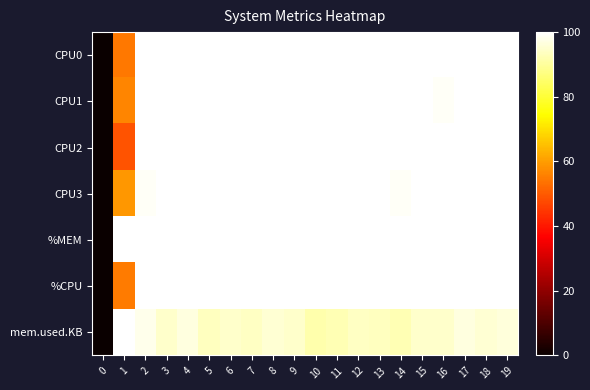

Which series has the widest spread of values?

CPU0